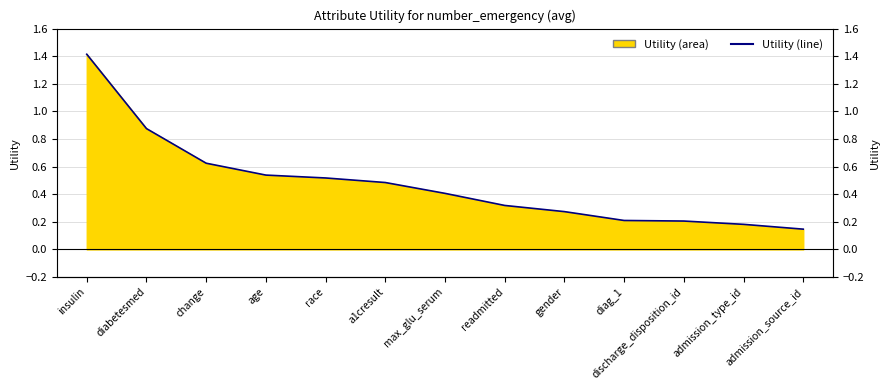

Rank the categories by value from highest to lowest.

insulin, diabetesmed, change, age, race, a1cresult, max_glu_serum, readmitted, gender, diag_1, discharge_disposition_id, admission_type_id, admission_source_id